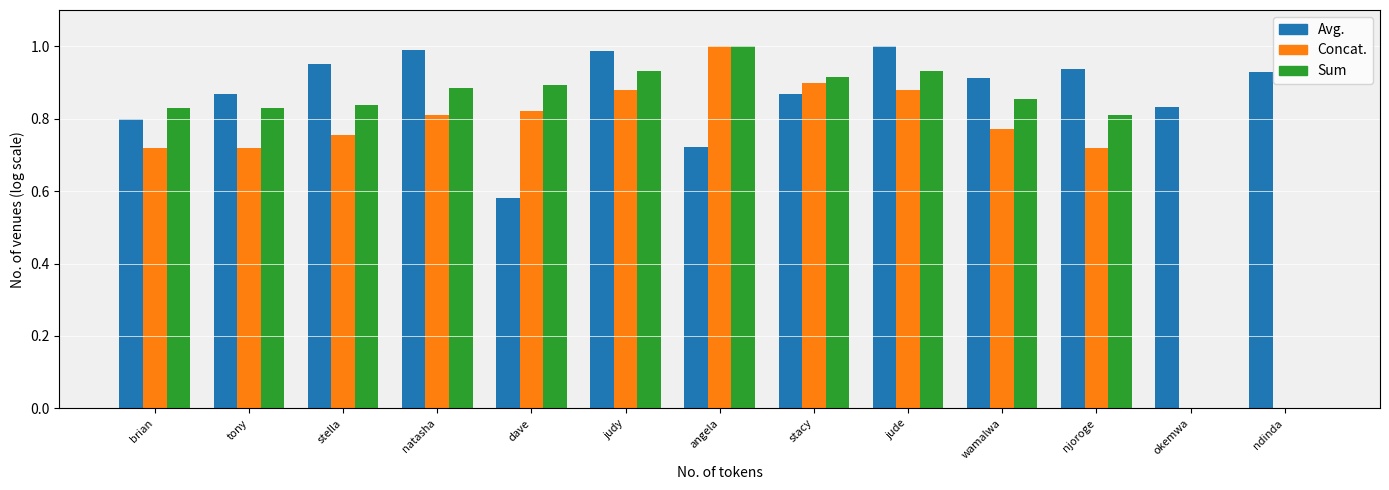

What is the total value across all series at brian?

2.4